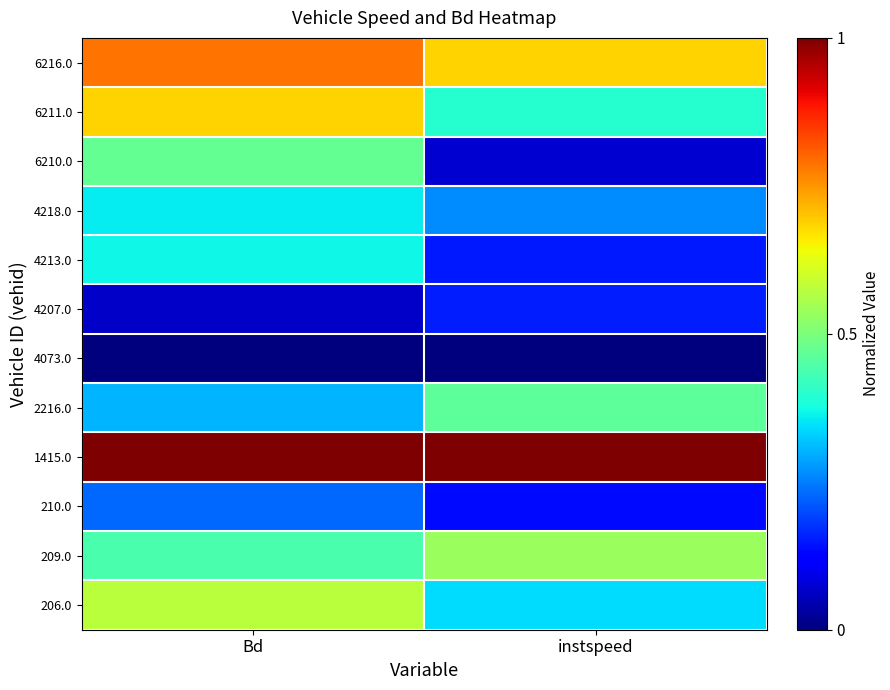

What is the spread (max minus min) of values at instspeed?

1.0